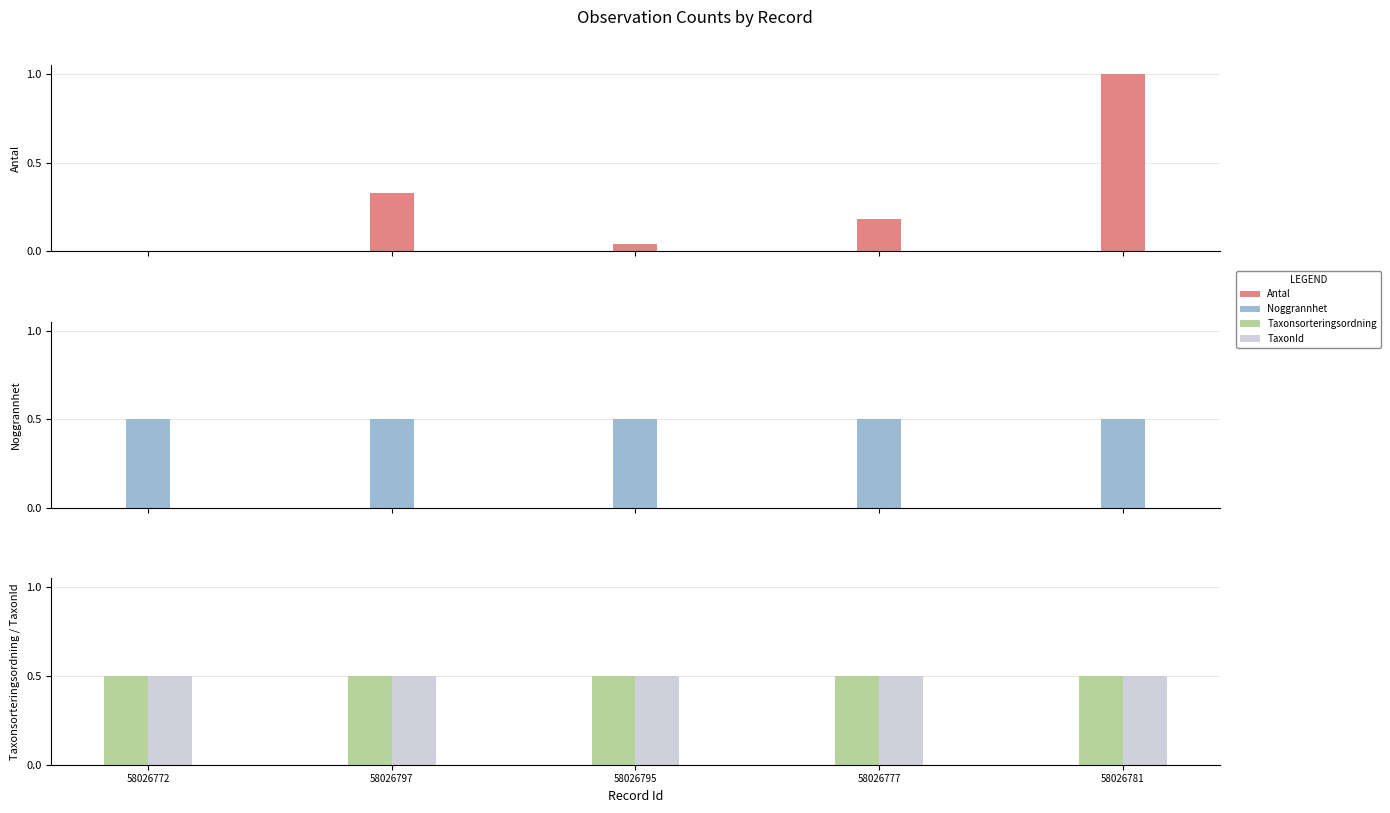

What is the label of the 2nd bar from the left?

58026797